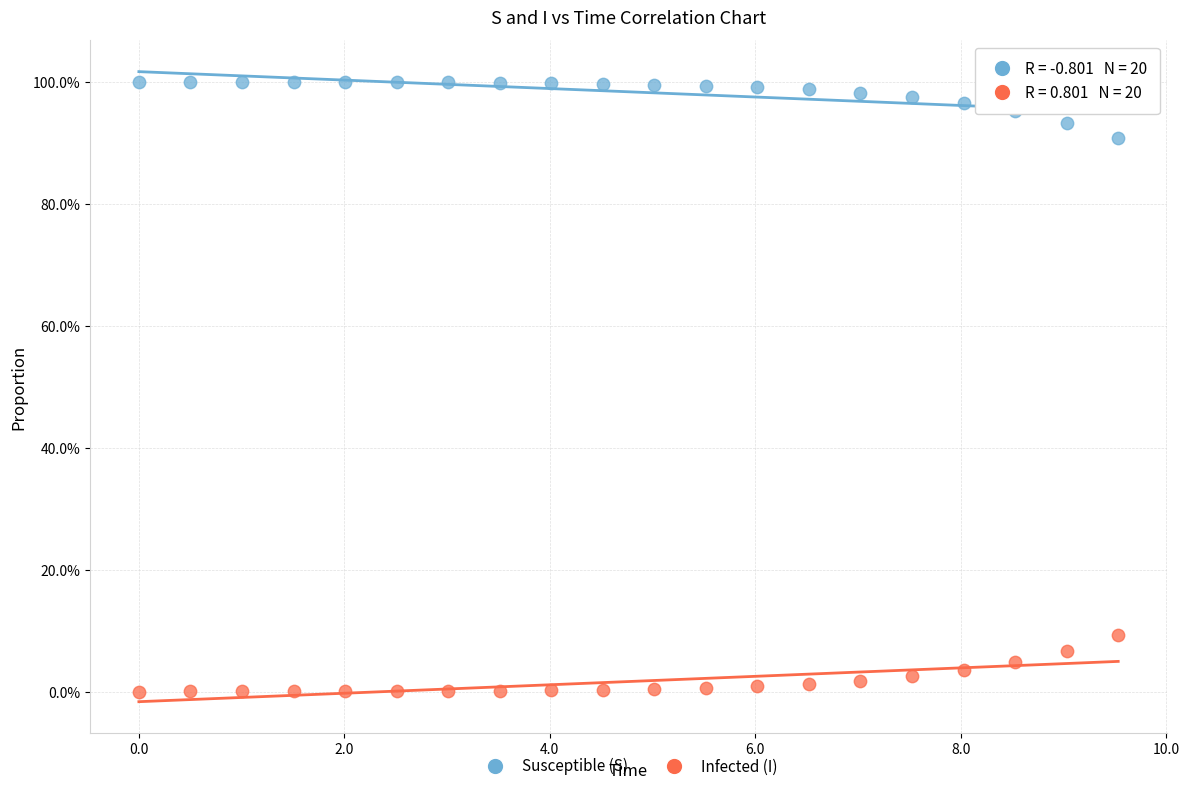

What are all the series names shown in the legend?

Susceptible (S), Infected (I)